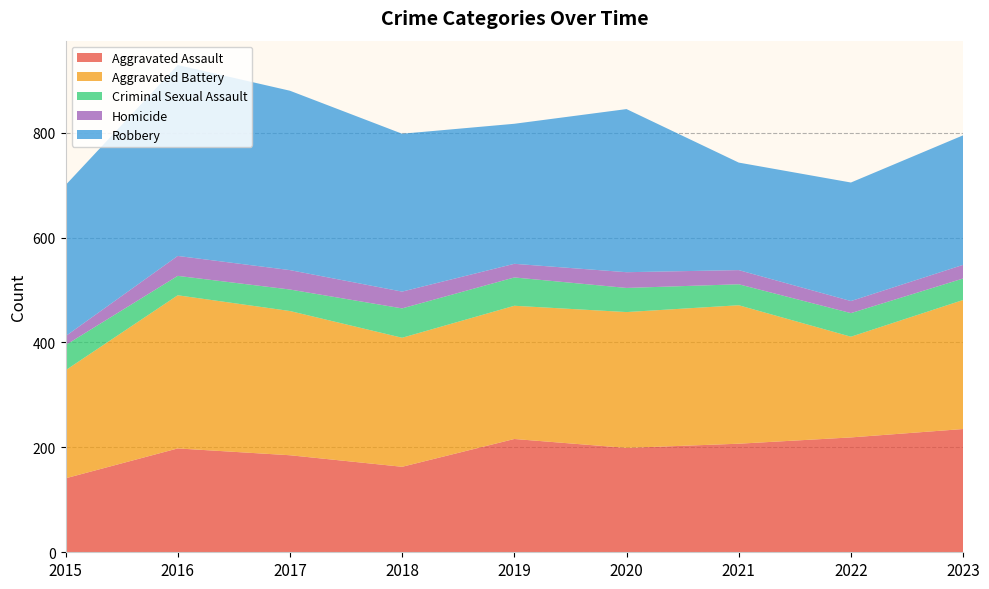

Reading left to right, list all the values displayed in this chart.

Aggravated Assault: 2015=141	2016=198	2017=185	2018=163	2019=216	2020=199	2021=207	2022=219	2023=235
Aggravated Battery: 2015=206	2016=292	2017=275	2018=246	2019=254	2020=259	2021=264	2022=192	2023=246
Criminal Sexual Assault: 2015=48	2016=37	2017=41	2018=56	2019=54	2020=46	2021=40	2022=45	2023=41
Homicide: 2015=17	2016=38	2017=37	2018=32	2019=26	2020=30	2021=27	2022=23	2023=26
Robbery: 2015=288	2016=364	2017=342	2018=301	2019=267	2020=311	2021=205	2022=226	2023=247